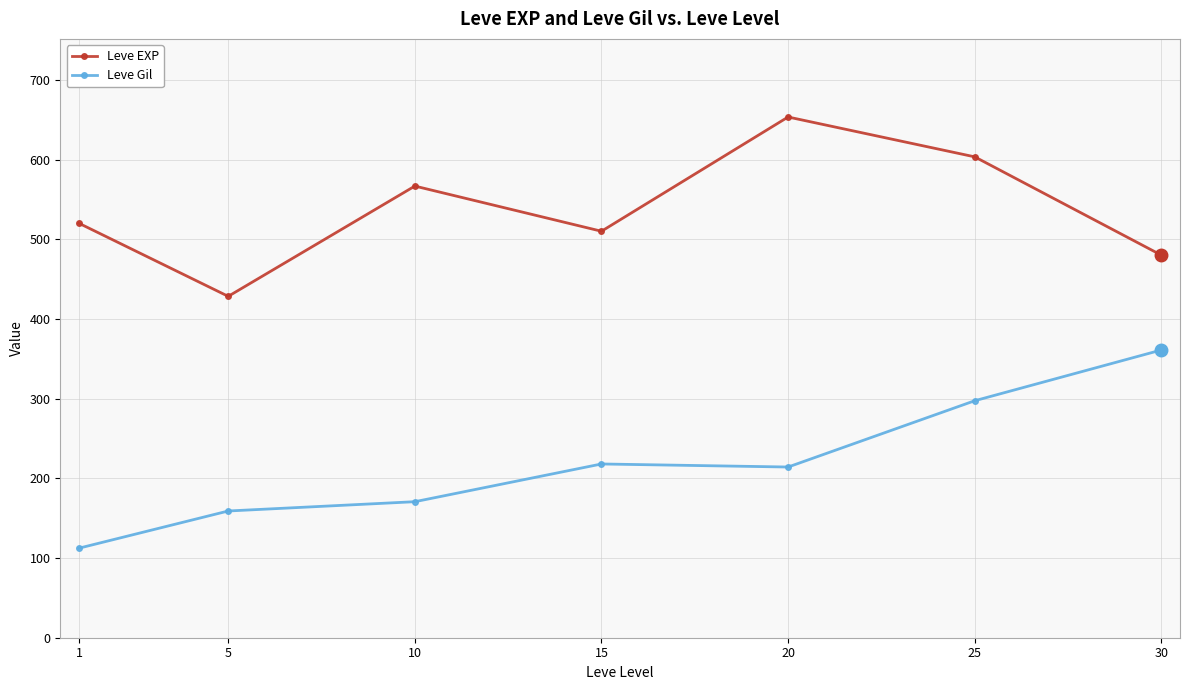

What value does the Leve Gil series have at 25?

297.3